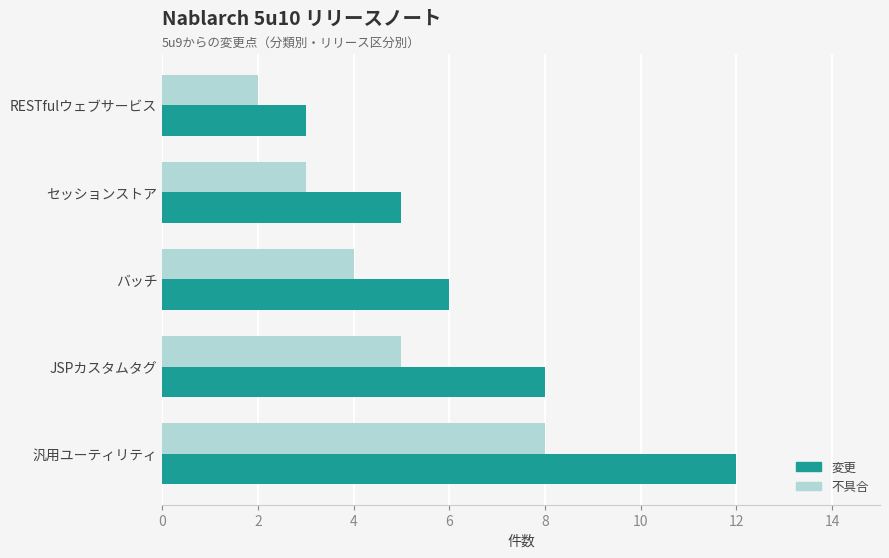

What value does the 不具合 series have at バッチ?

4